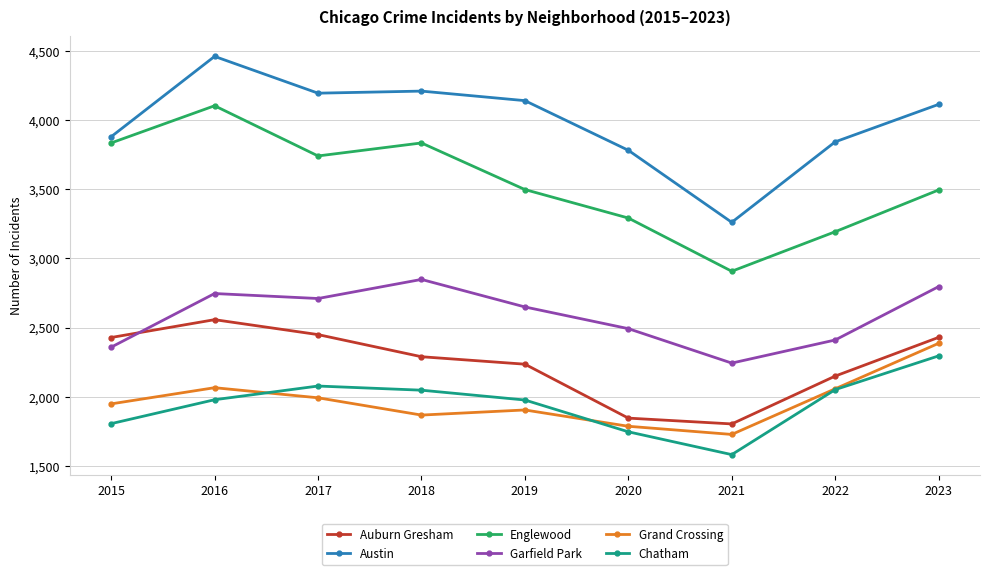

What are all the series names shown in the legend?

Auburn Gresham, Austin, Englewood, Garfield Park, Grand Crossing, Chatham